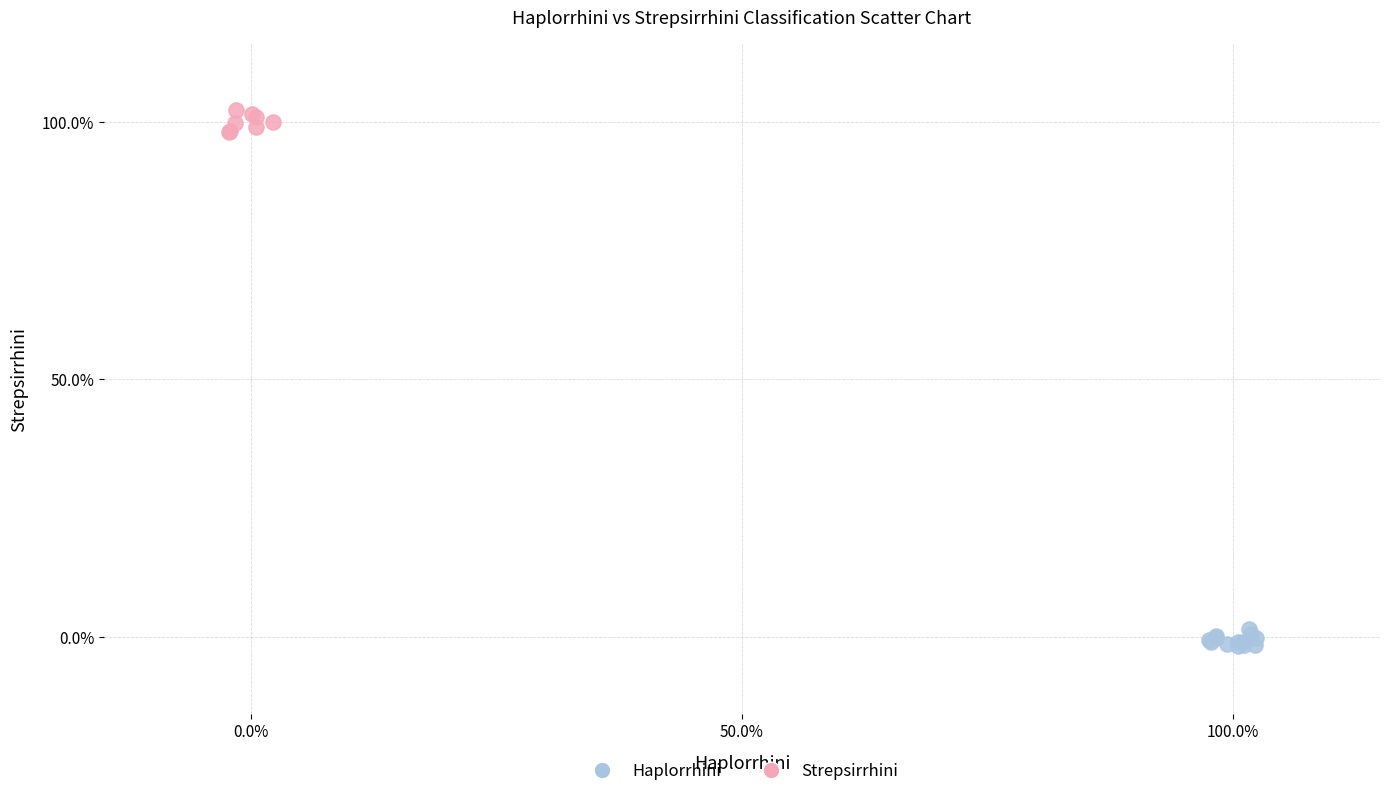

What are all the series names shown in the legend?

Haplorrhini, Strepsirrhini